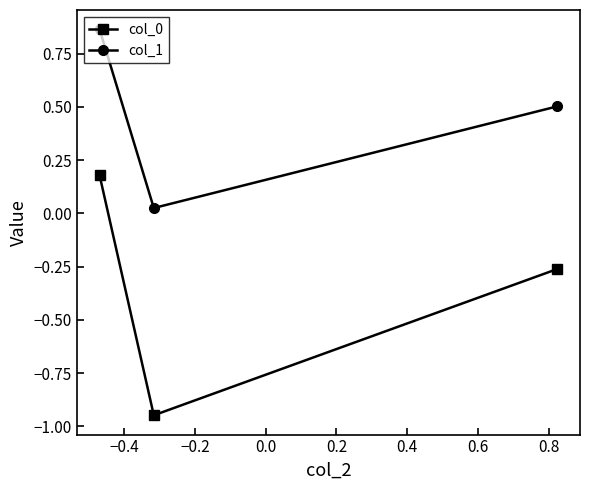

Which series has the largest total across all categories?

col_1